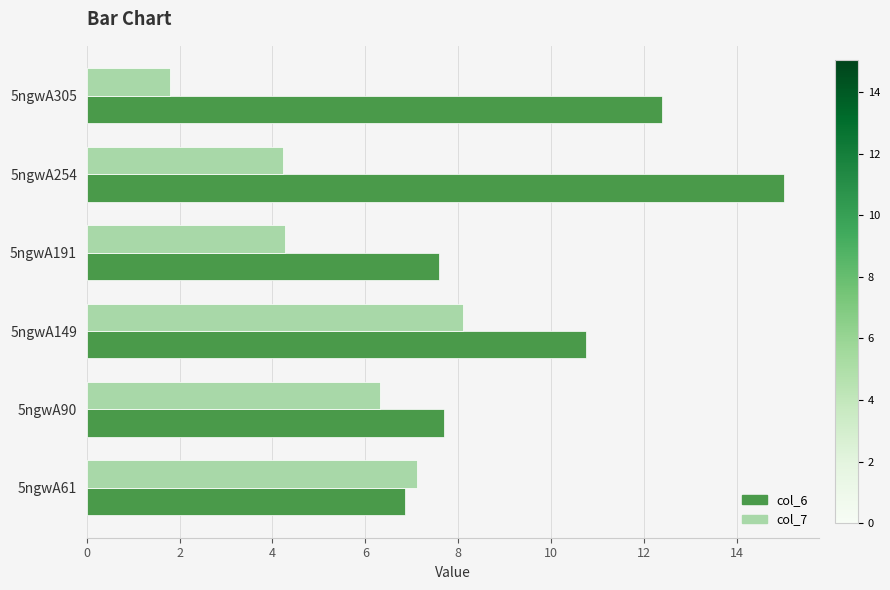

Where is col_6 nearest to the value 10?

5ngwA149